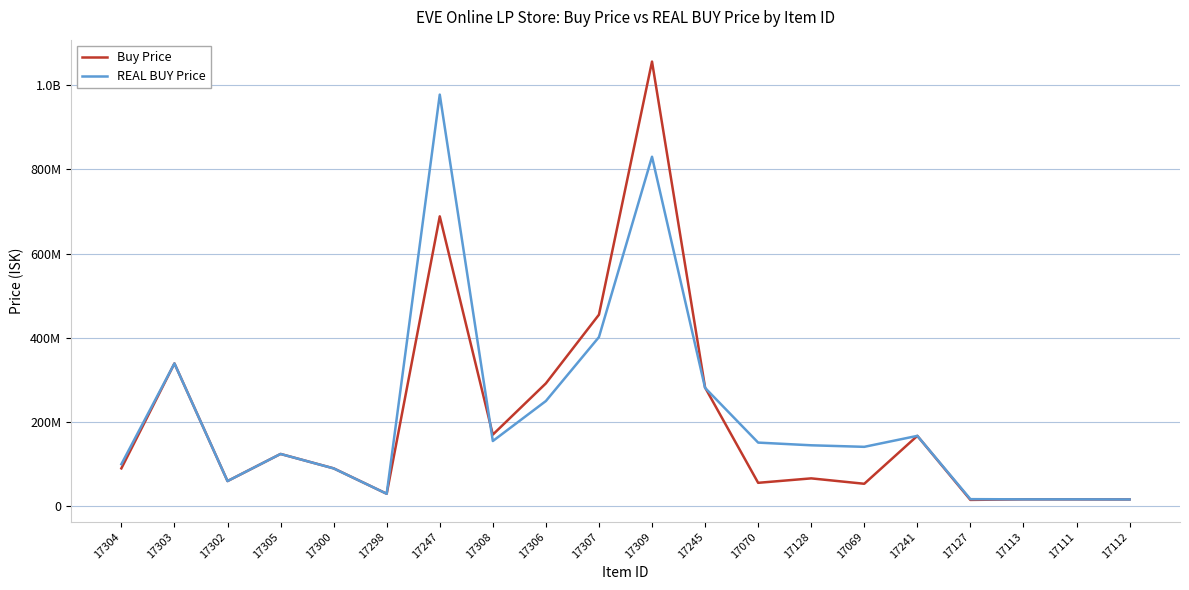

Does the chart display data point markers on the line(s)?

No